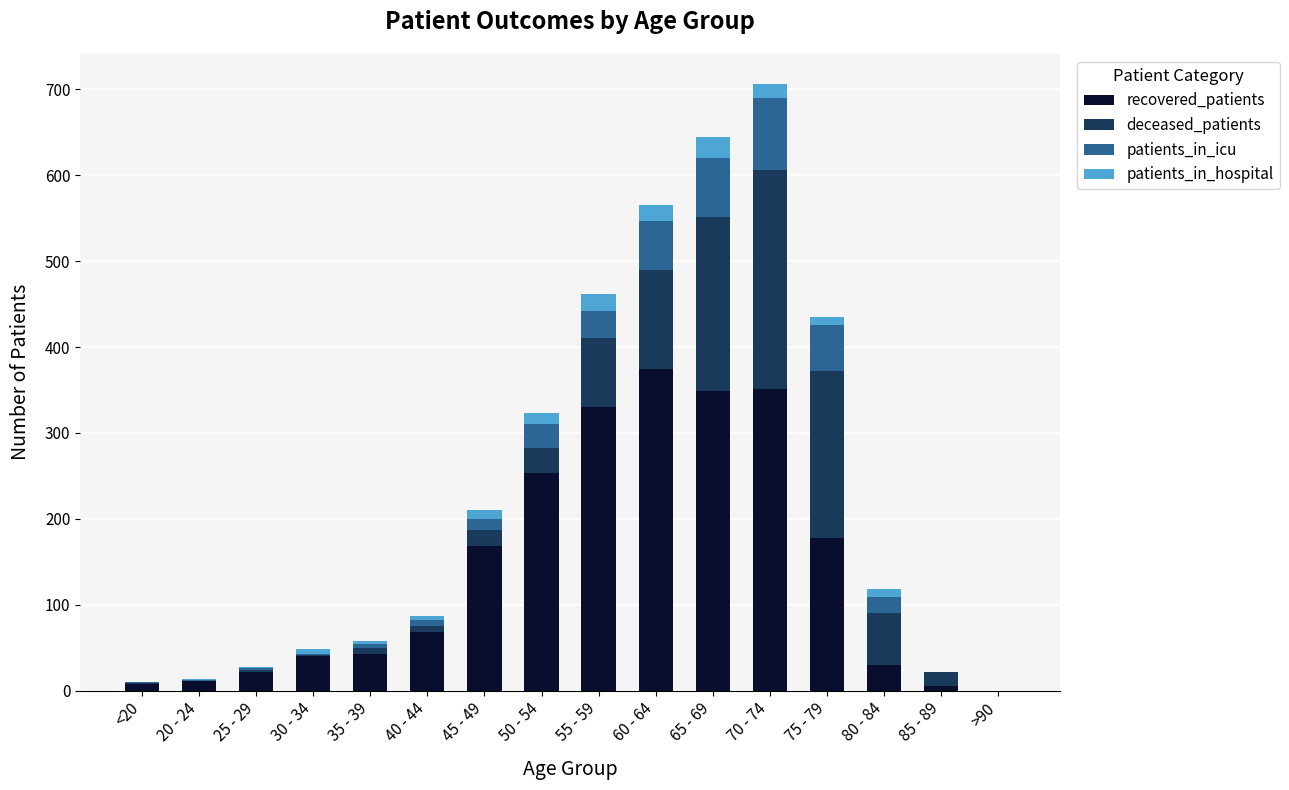

At which category is the sum across all series the highest?

70 - 74